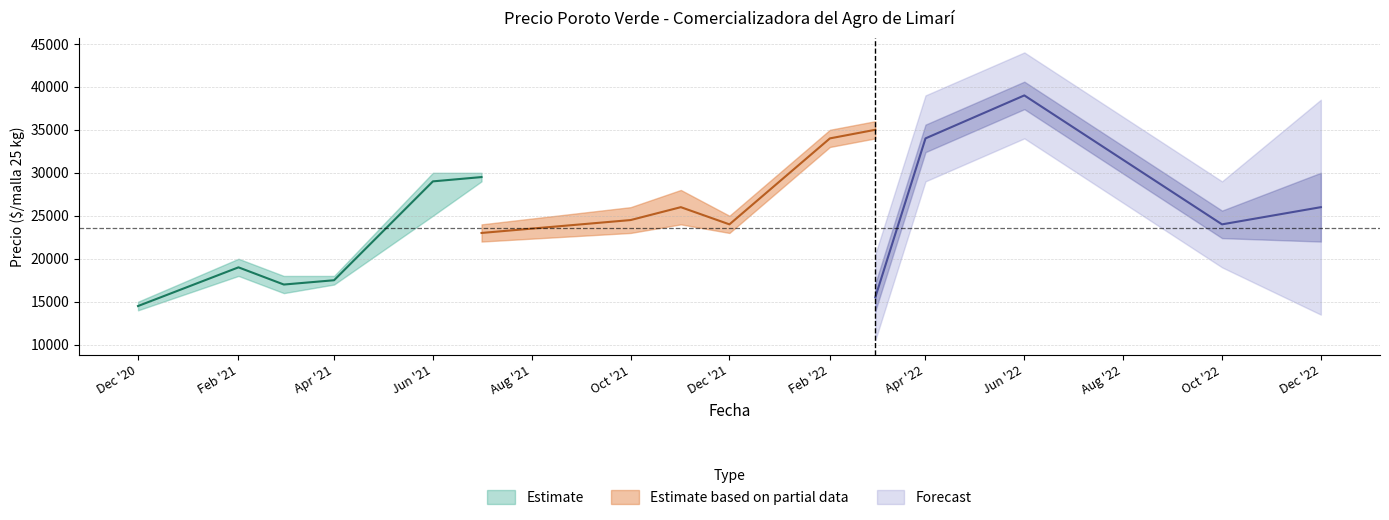

What is the spread (max minus min) of values at 2021-03?

2000